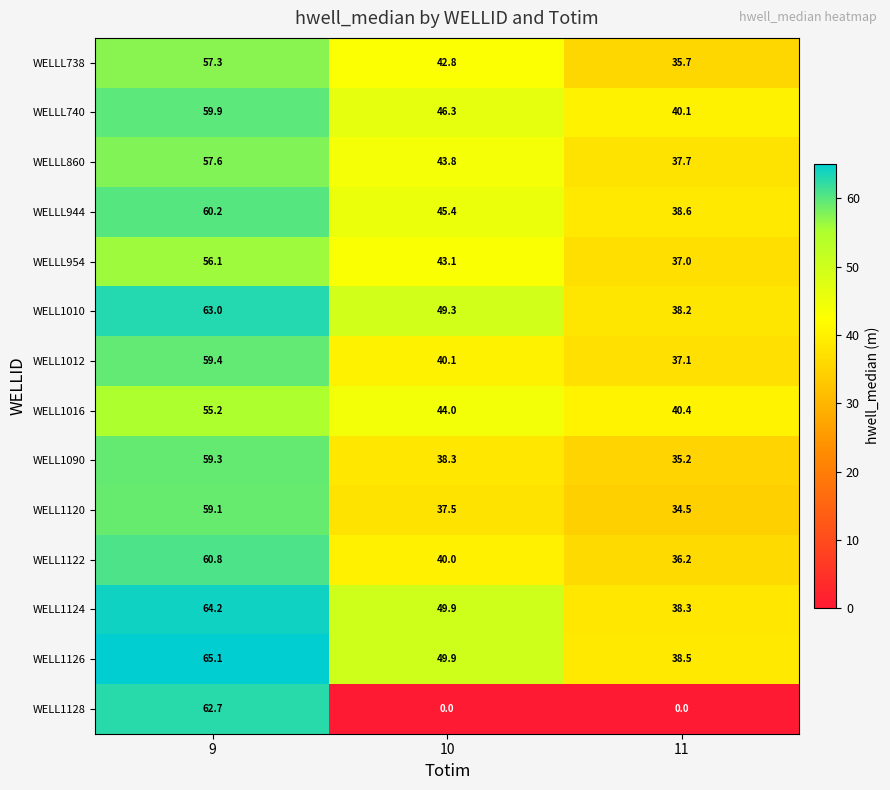

What is the total value across all series at 10?

570.4